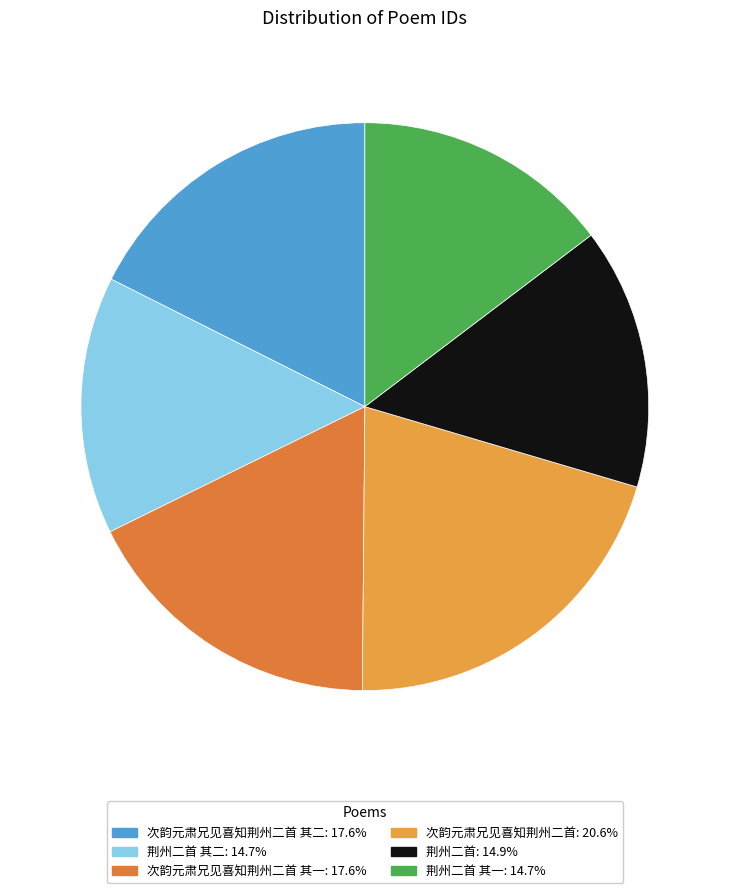

How many slices are in this pie chart?

6